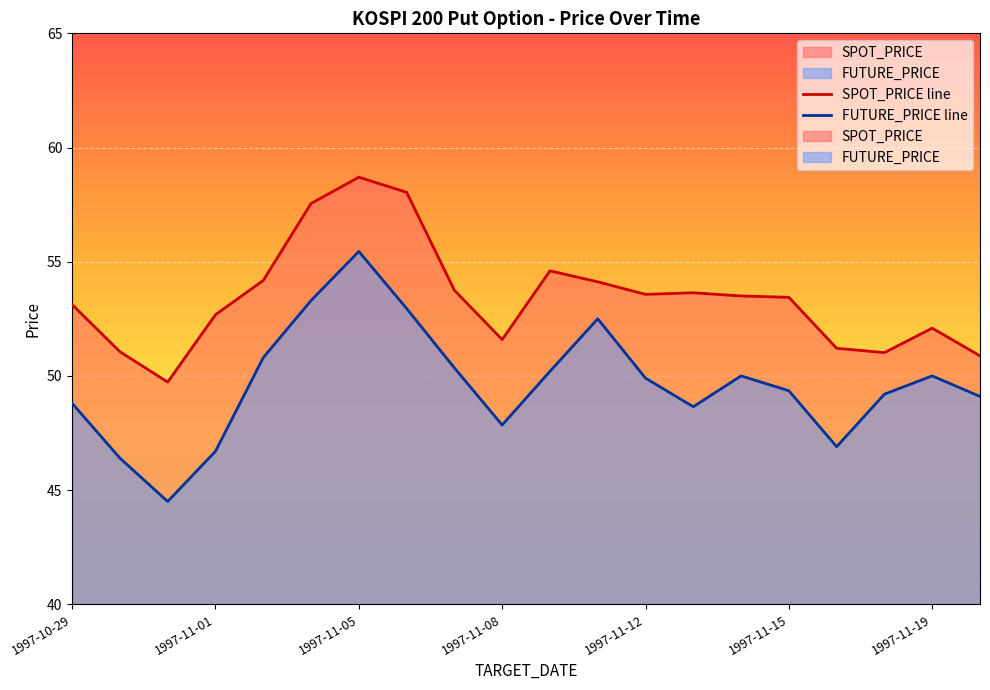

True or false: SPOT_PRICE has more than 0 points higher than both neighbors.

True